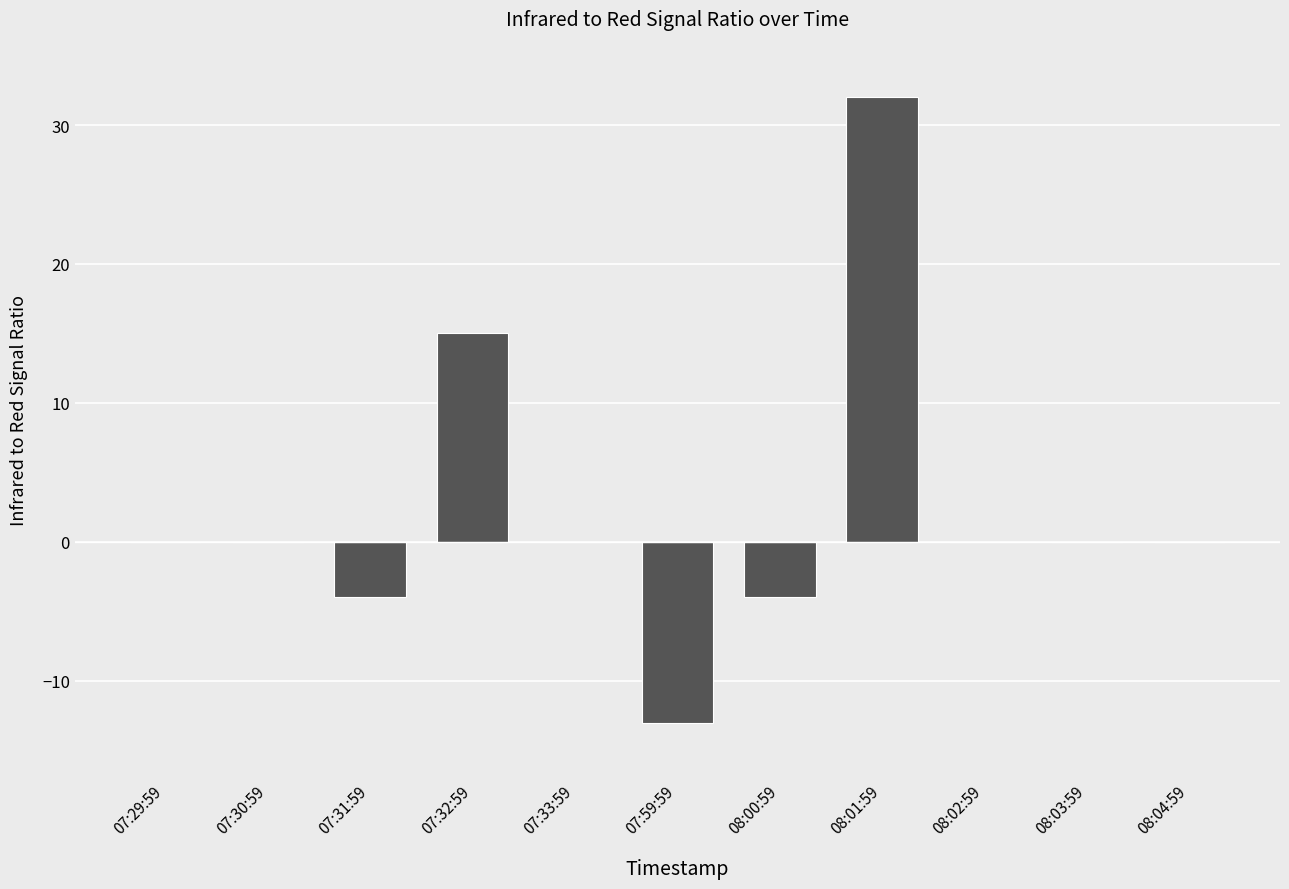

Count the number of data series in this chart.

1